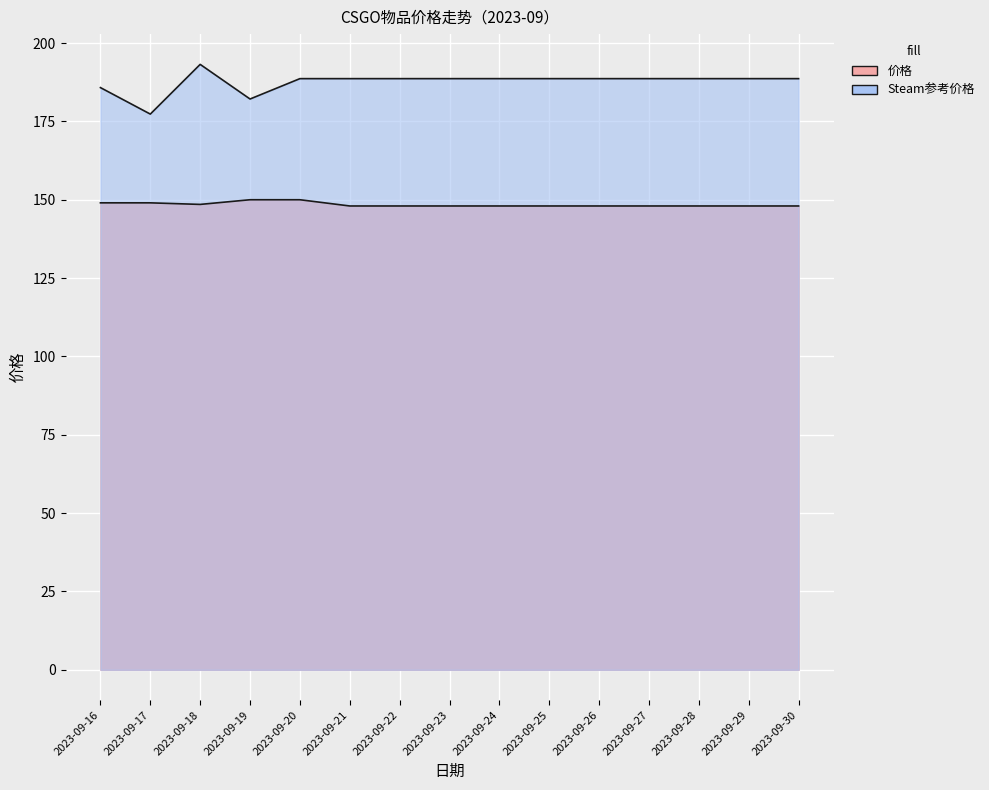

What is the spread (max minus min) of values at 2023-09-17?

28.3